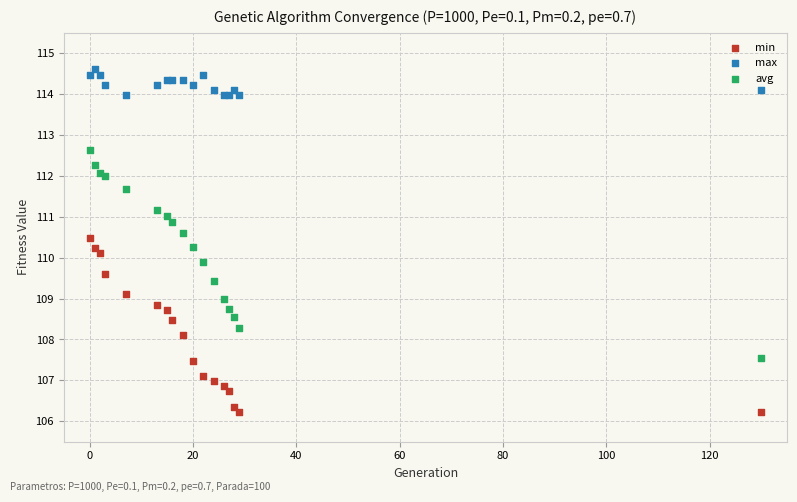

What are all the series names shown in the legend?

min, max, avg